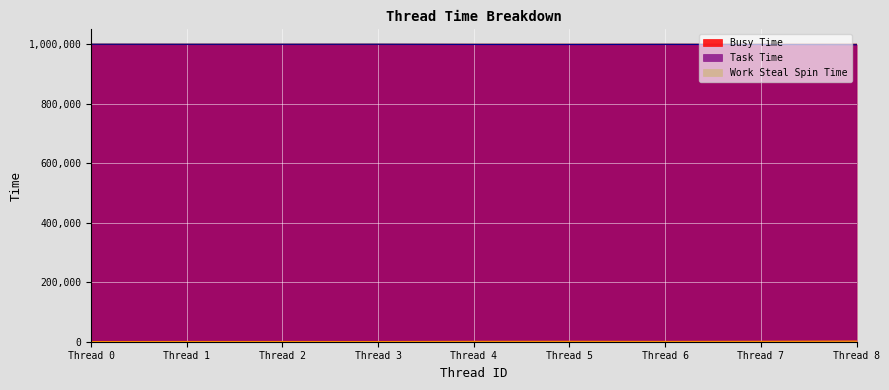

What is the maximum value for Task Time?

999816